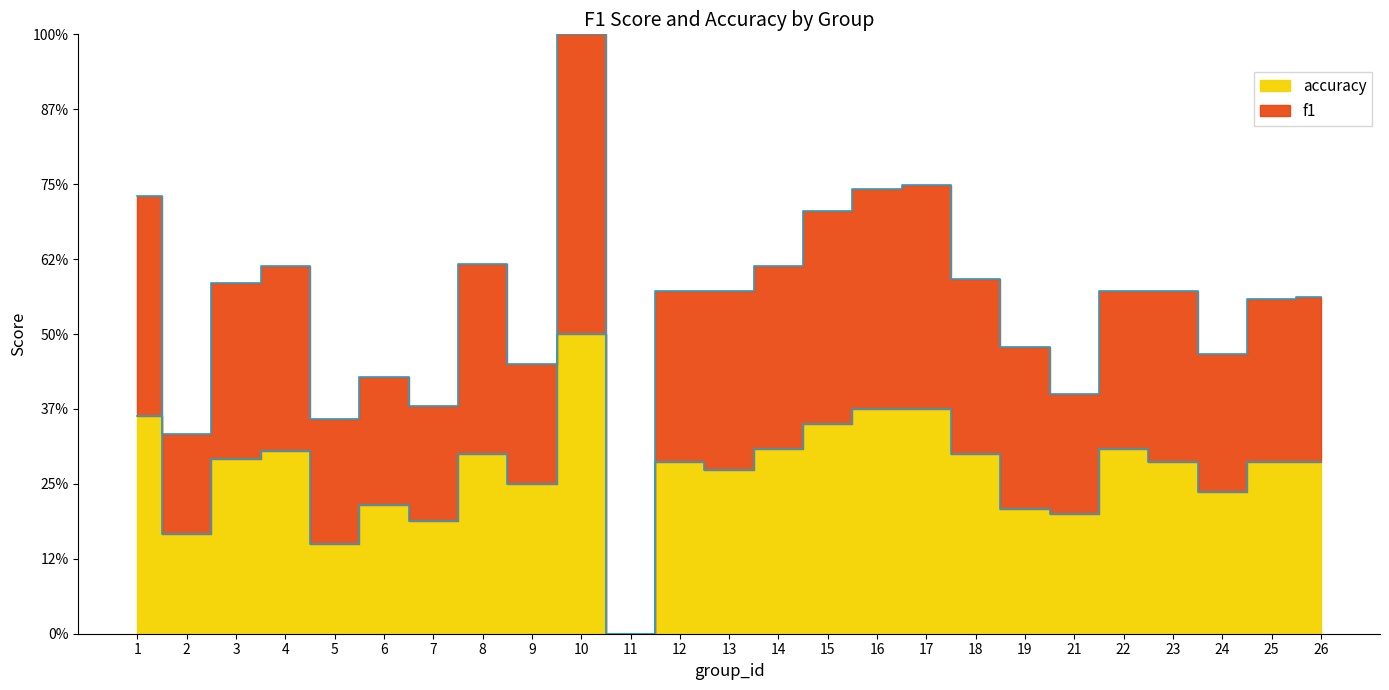

At 15, list the series in order from smallest to largest.

accuracy, f1